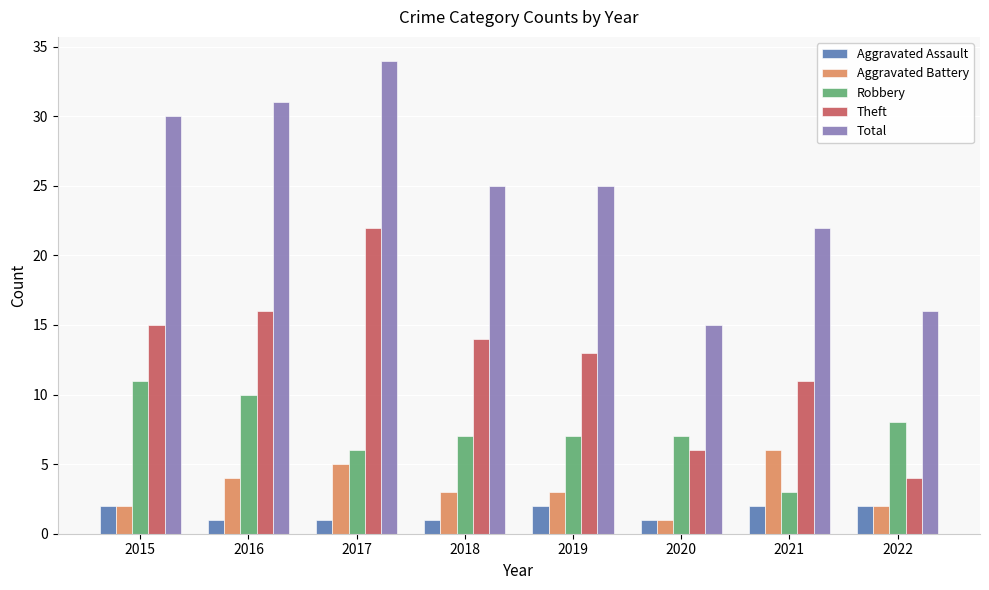

How many series are shown in this chart?

5